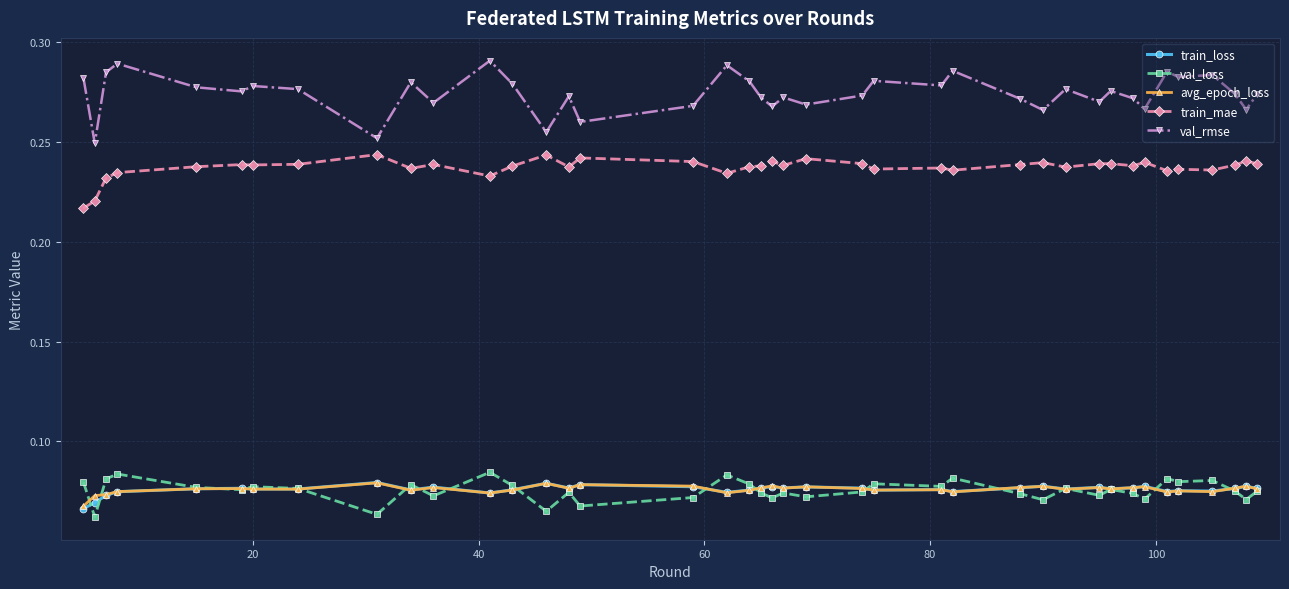

True or false: train_loss and val_rmse cross at least once.

False